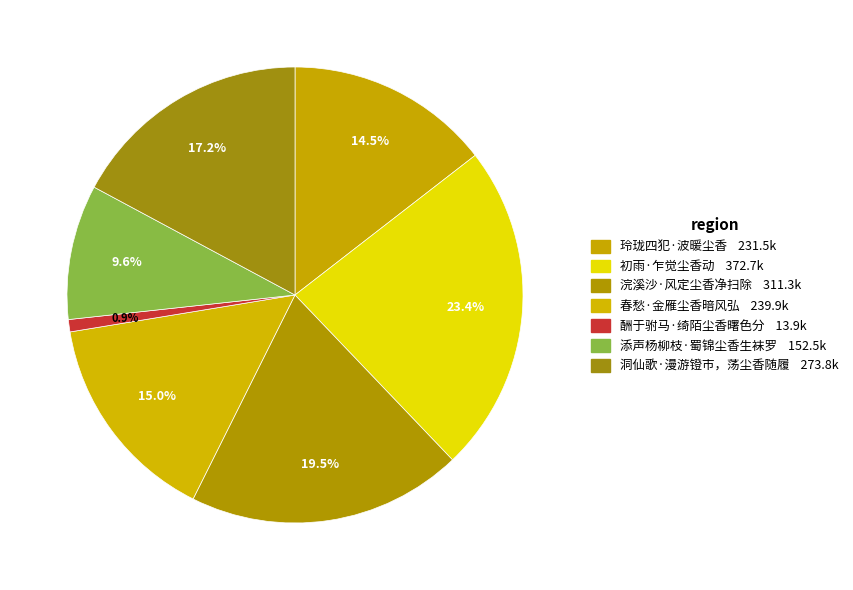

The 浣溪沙·风定尘香净扫除 slice represents 20% of the pie. True or false?

True